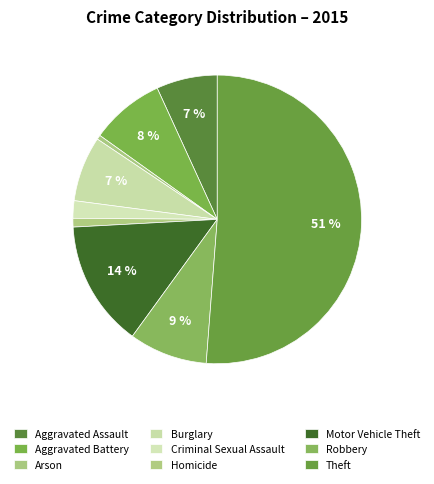

Is Homicide the majority of the pie?

No